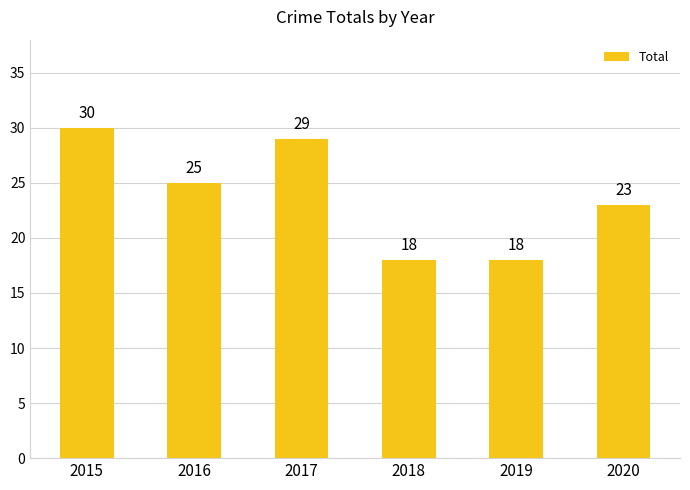

Read the value at 2017, to the nearest 10.

30